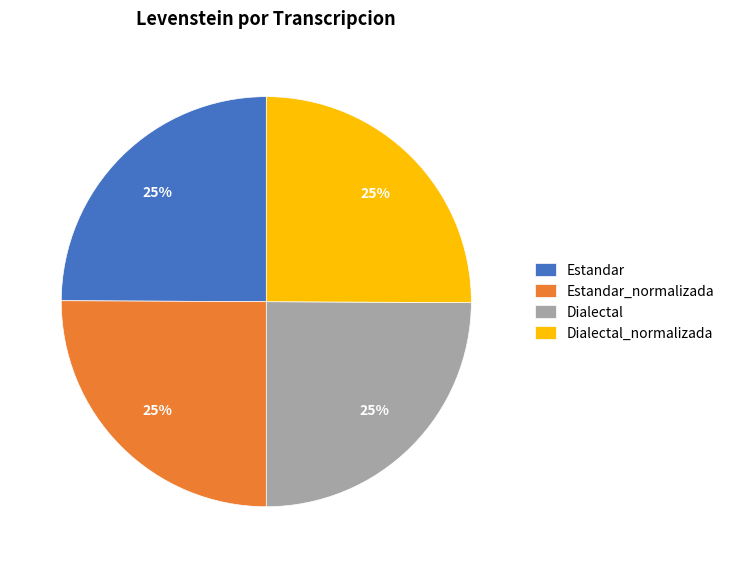

To the nearest percent, what is the combined percentage of Dialectal and Estandar?

50%